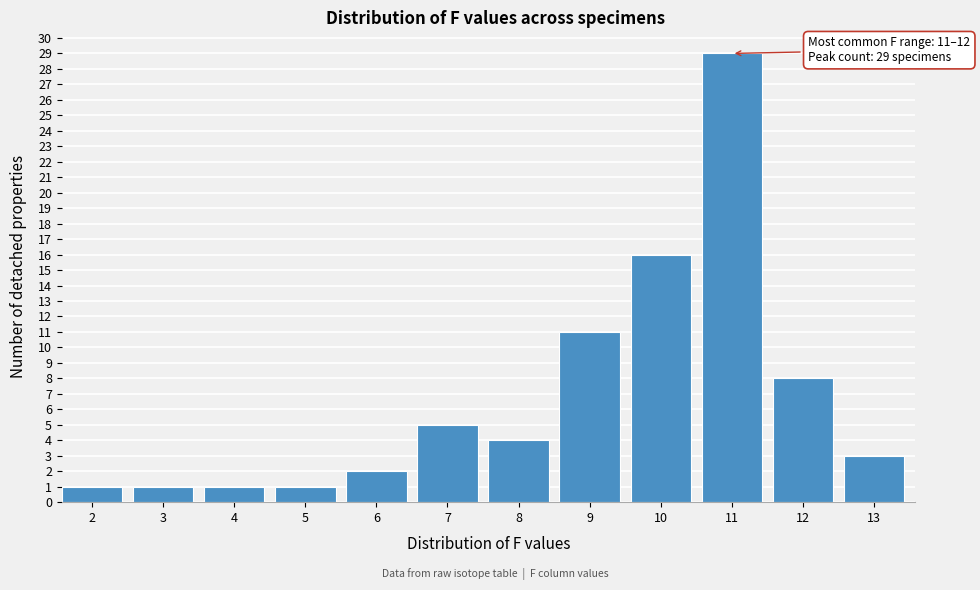

Reading right to left, transcribe all the data shown in this chart.

3	8	29	16	11	4	5	2	1	1	1	1